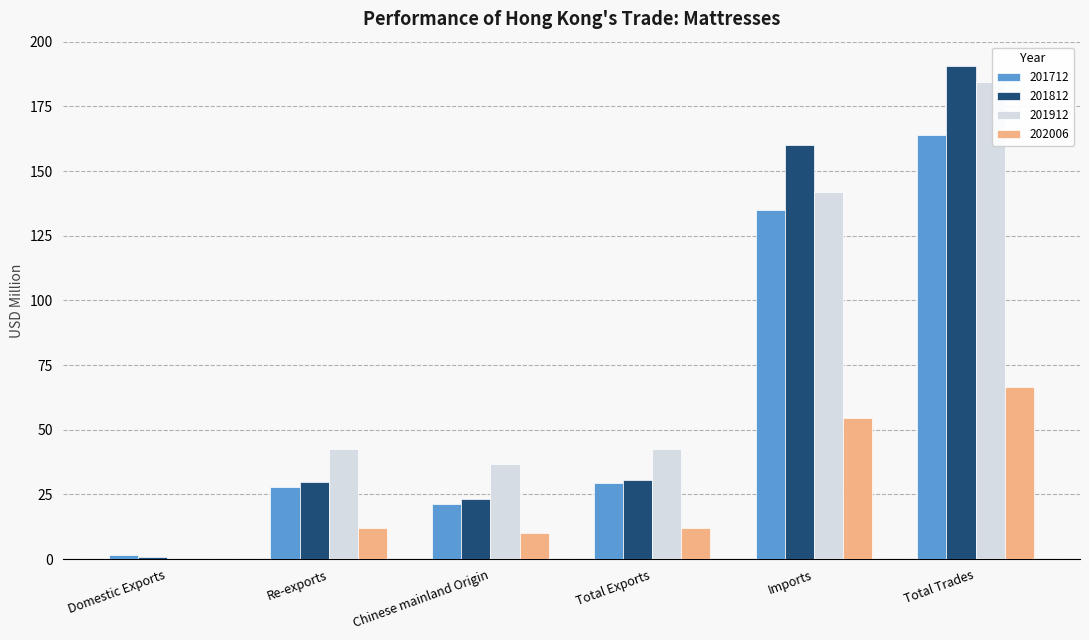

What is the maximum value shown in the chart?

190.5